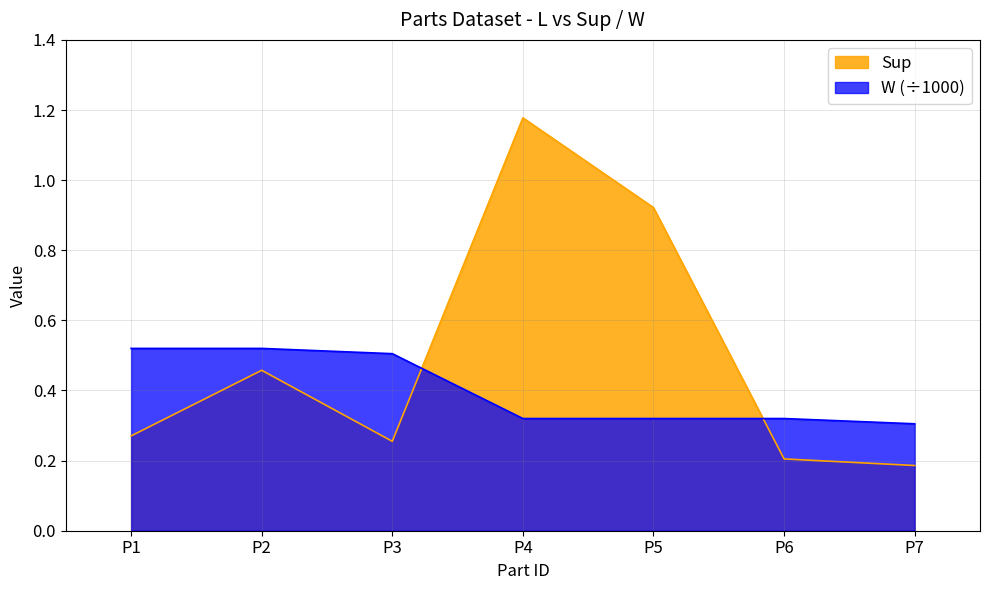

True or false: Sup has a value of 0.3 at P3.

True